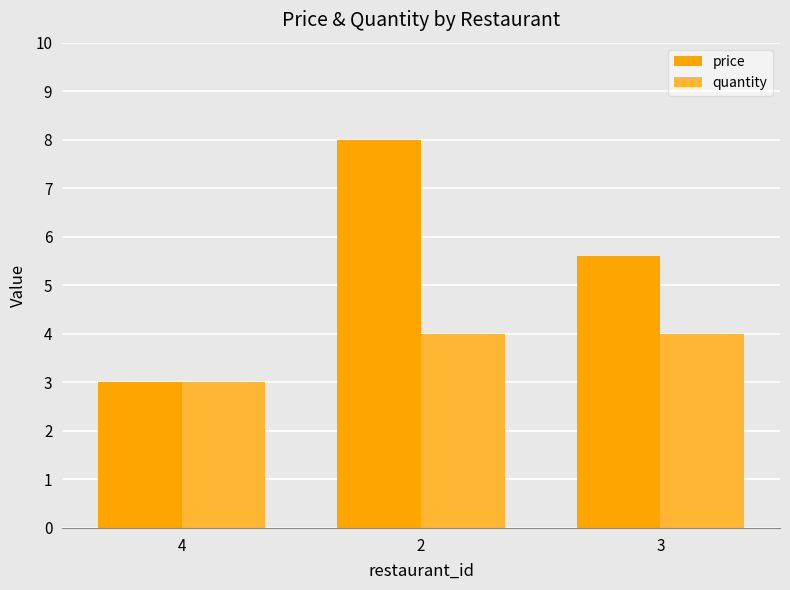

Are the bars horizontal?

No